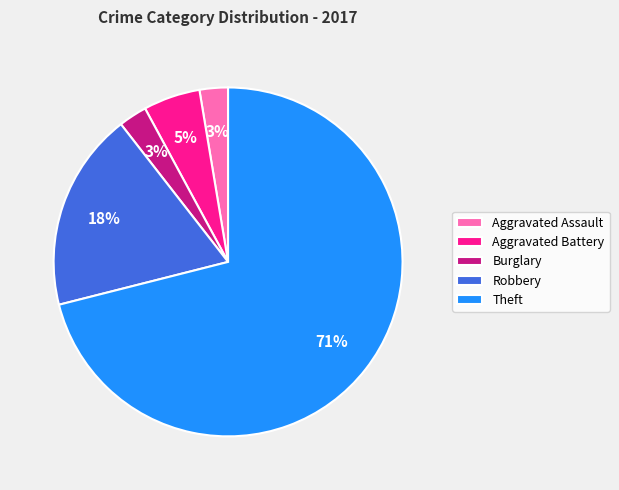

Which category has the biggest portion of the pie?

Theft